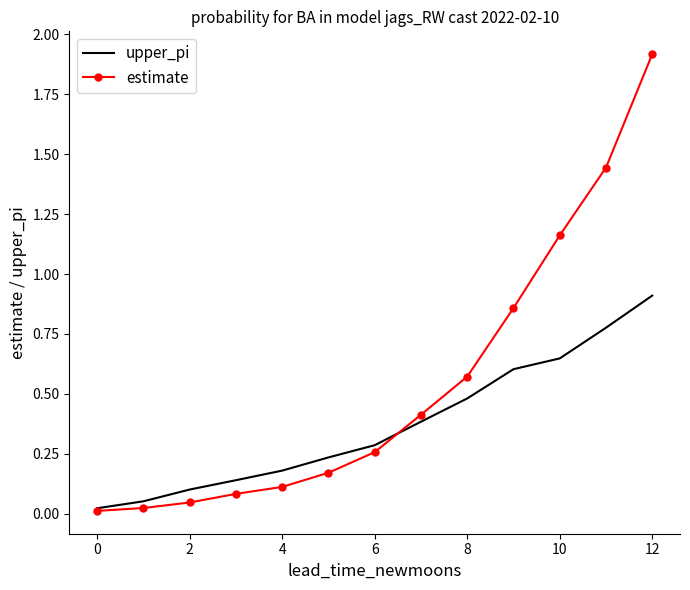

List the series in order of their peak value, highest first.

estimate, upper_pi